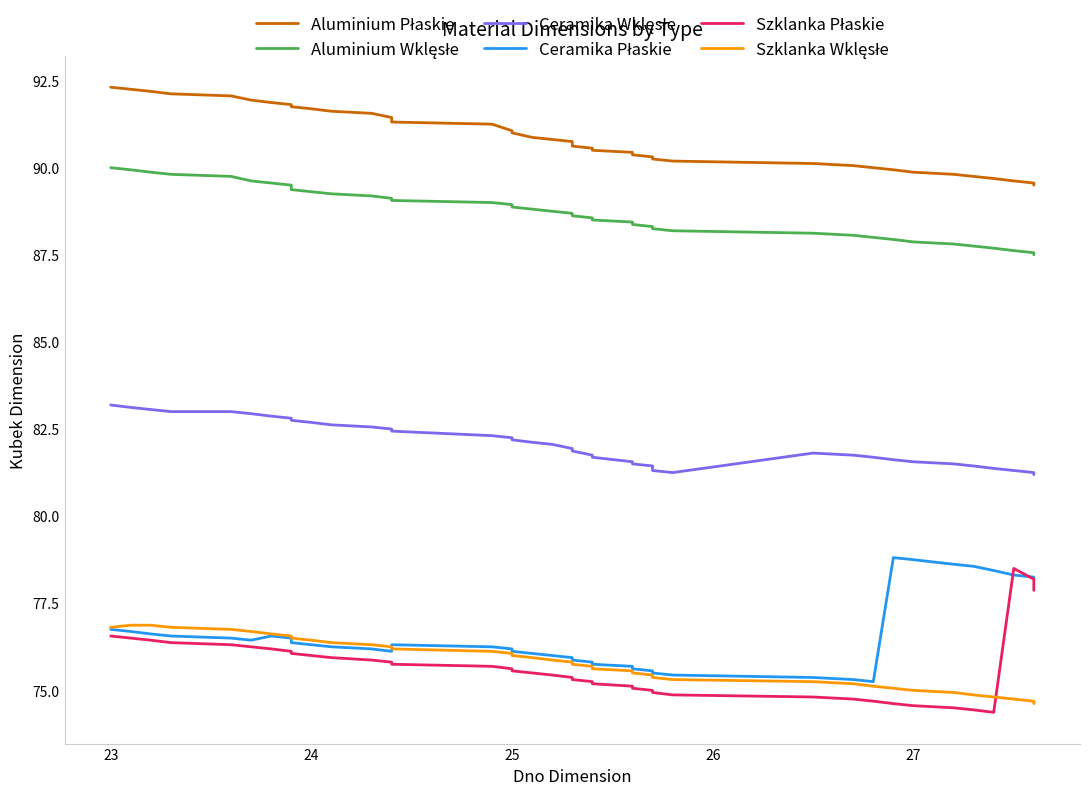

Reading right to left, extract all data points from this chart.

Aluminium Płaskie: 89.5	89.6	89.6	89.7	89.8	89.8	89.9	89.9	90.0	90.1	90.1	90.2	90.2	90.3	90.4	90.4	90.5	90.6	90.6	90.8	90.8	90.9	91.0	91.1	91.2	91.3	91.4	91.6	91.6	91.7	91.8	91.8	91.9	91.9	92.1	92.1	92.2	92.2	92.3
Aluminium Wklęsłe: 87.5	87.6	87.6	87.7	87.8	87.8	87.9	87.9	88.0	88.1	88.1	88.2	88.2	88.3	88.4	88.4	88.5	88.6	88.6	88.7	88.8	88.8	88.9	88.9	89.0	89.1	89.1	89.2	89.2	89.3	89.4	89.5	89.6	89.6	89.8	89.8	89.9	89.9	90.0
Ceramika Wklęsłe: 81.2	81.2	81.3	81.4	81.4	81.5	81.6	81.6	81.7	81.8	81.8	81.2	81.3	81.4	81.5	81.6	81.7	81.8	81.9	81.9	82.1	82.1	82.2	82.2	82.3	82.4	82.5	82.6	82.6	82.7	82.8	82.8	82.9	82.9	83.0	83.0	83.1	83.1	83.2
Ceramika Płaskie: 78.2	78.2	78.3	78.4	78.6	78.6	78.8	78.8	75.2	75.3	75.4	75.4	75.5	75.6	75.6	75.7	75.8	75.8	75.9	75.9	76.0	76.1	76.1	76.2	76.2	76.3	76.1	76.2	76.2	76.3	76.4	76.5	76.6	76.4	76.5	76.6	76.6	76.7	76.8
Szklanka Płaskie: 77.9	78.2	78.5	74.4	74.4	74.5	74.6	74.6	74.7	74.8	74.8	74.9	74.9	75.0	75.1	75.1	75.2	75.2	75.3	75.4	75.4	75.5	75.6	75.6	75.7	75.8	75.8	75.9	75.9	76.0	76.1	76.1	76.2	76.2	76.3	76.4	76.4	76.5	76.6
Szklanka Wklęsłe: 74.6	74.7	74.8	74.8	74.9	74.9	75.0	75.1	75.1	75.2	75.2	75.3	75.4	75.4	75.5	75.6	75.6	75.7	75.8	75.8	75.9	75.9	76.0	76.1	76.1	76.2	76.2	76.3	76.4	76.4	76.5	76.6	76.6	76.7	76.8	76.8	76.9	76.9	76.8